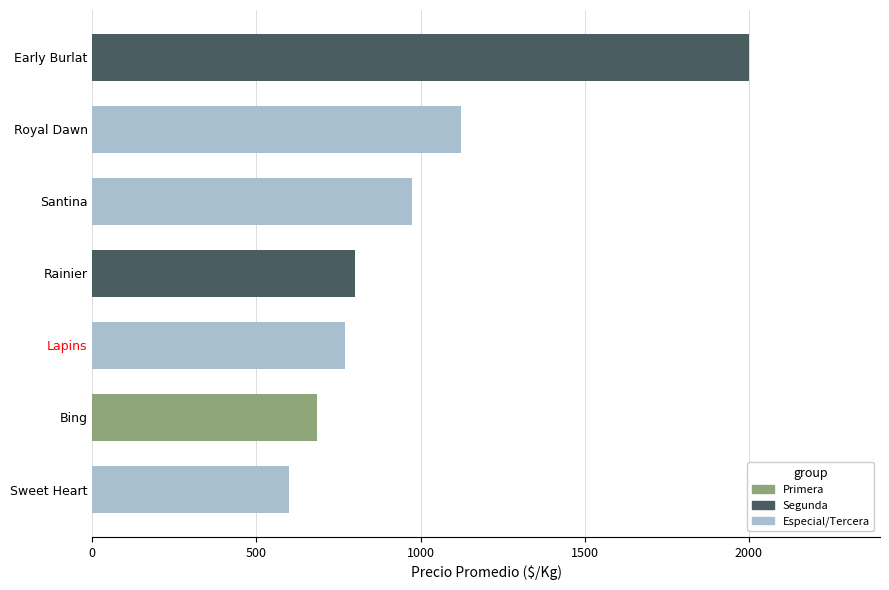

Reading bottom to top, transcribe all the data shown in this chart.

600.0	683.3	770.8	800.0	972.7	1122.3	2000.0